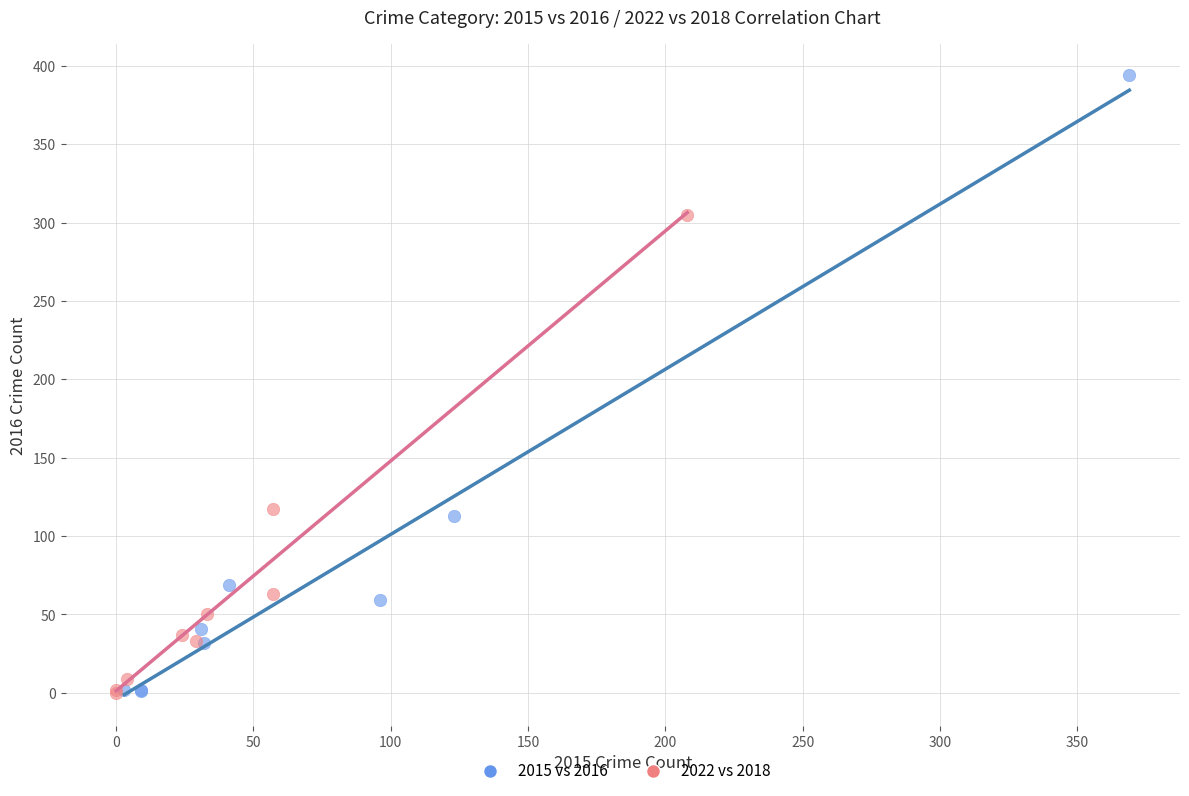

Which series has the largest Y range (max minus min)?

2015 vs 2016